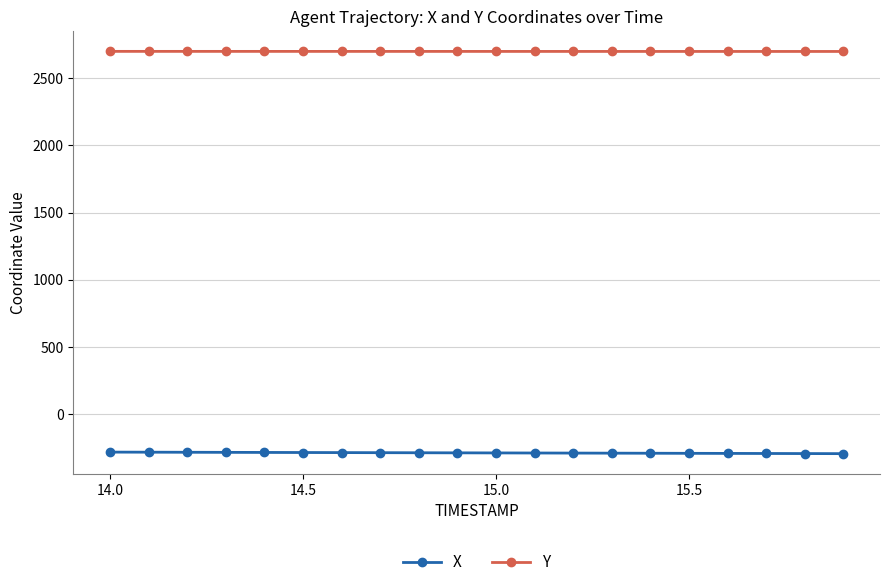

Rank the series by their maximum value, from highest to lowest.

Y, X